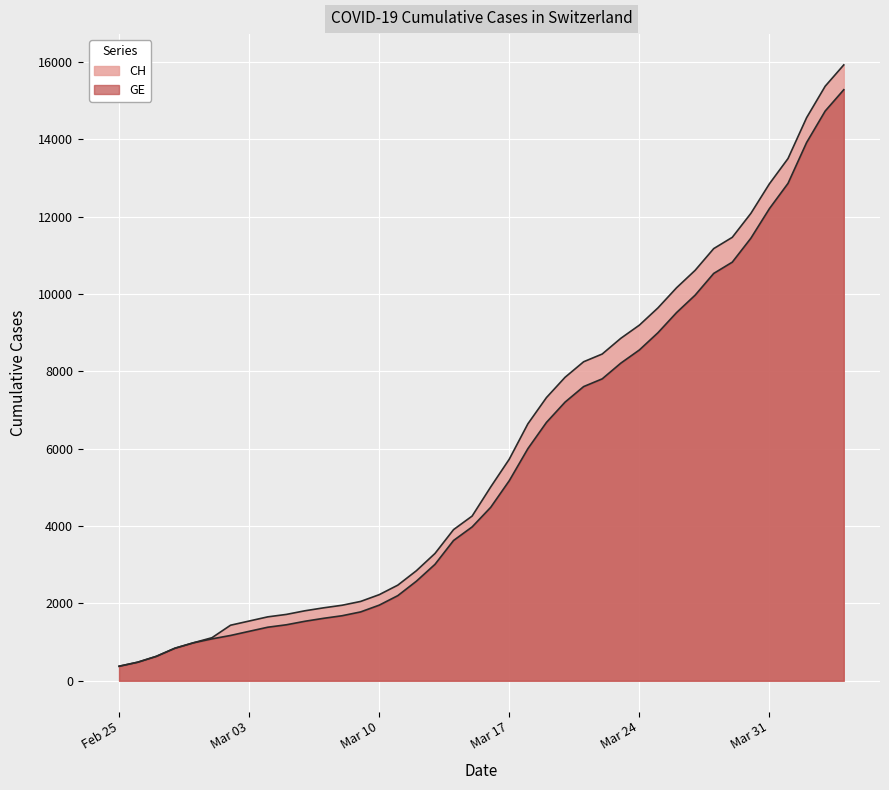

What is the label of the 1st point from the left?

Feb 25